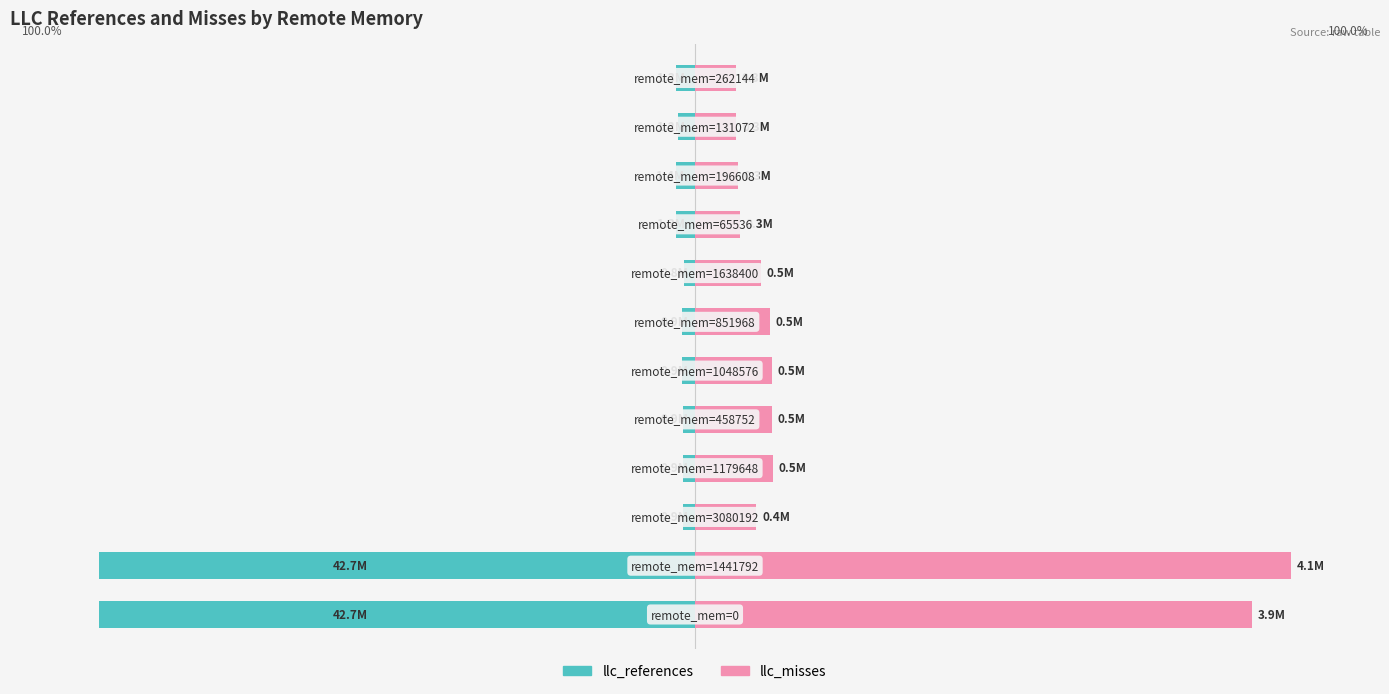

At 11, list the series in order from smallest to largest.

llc_references, llc_misses